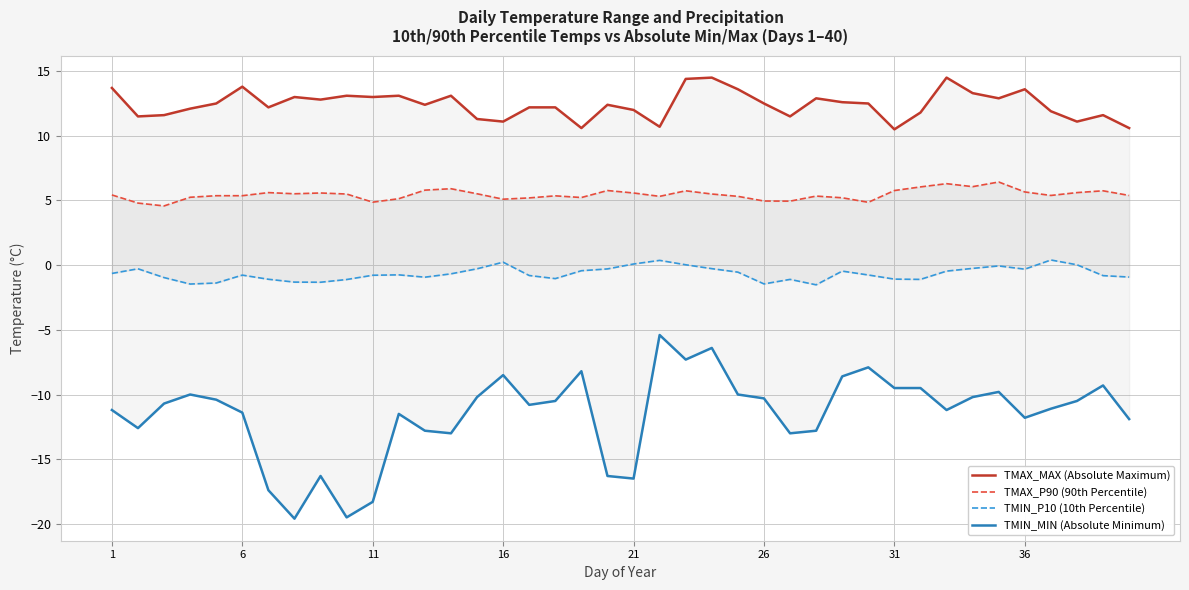

True or false: TMAX_MAX (Absolute Maximum) has a value of 2.9 at 21.

False